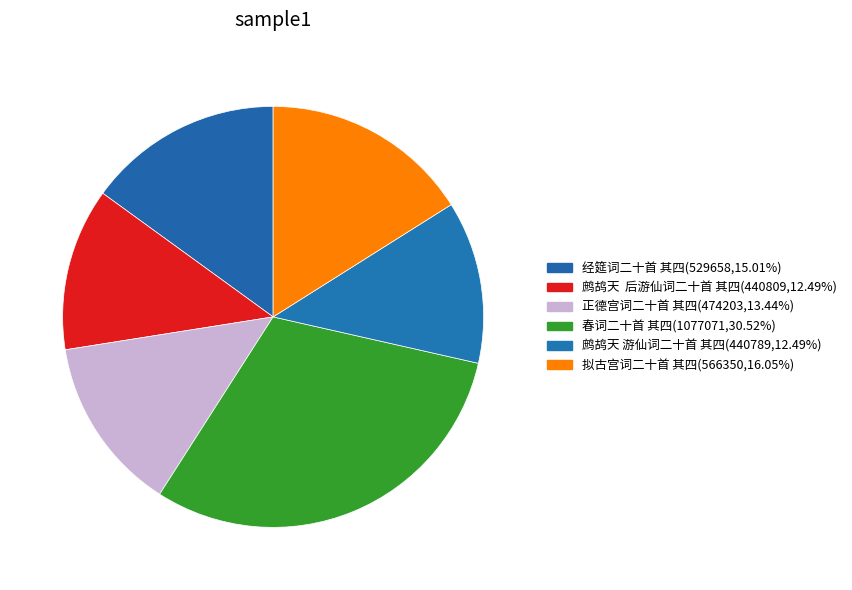

To the nearest percent, what percentage of the pie is 鹧鸪天 游仙词二十首 其四?

12%